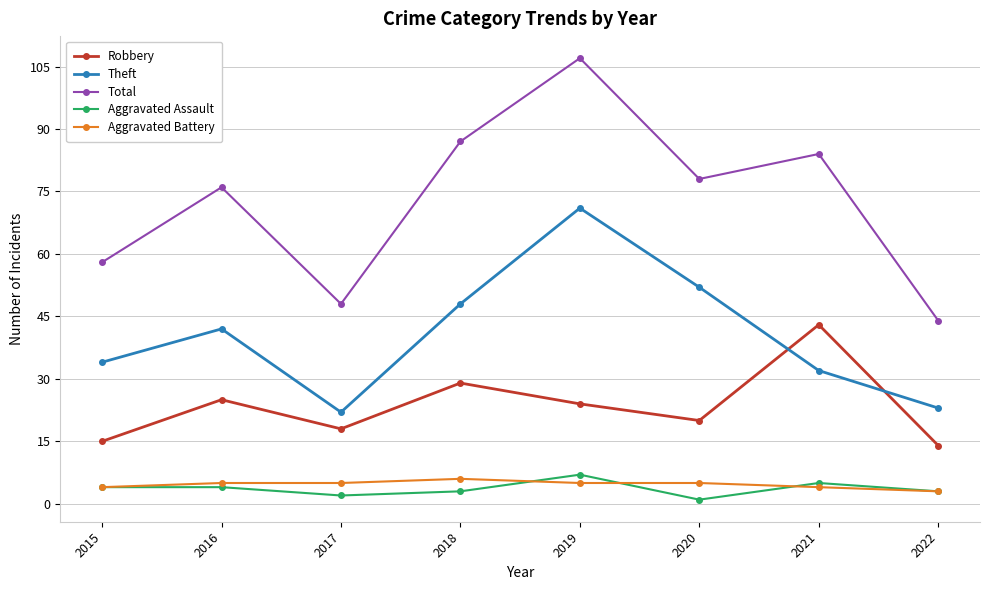

Reading left to right, transcribe all the data shown in this chart.

Robbery: 2015=15	2016=25	2017=18	2018=29	2019=24	2020=20	2021=43	2022=14
Theft: 2015=34	2016=42	2017=22	2018=48	2019=71	2020=52	2021=32	2022=23
Total: 2015=58	2016=76	2017=48	2018=87	2019=107	2020=78	2021=84	2022=44
Aggravated Assault: 2015=4	2016=4	2017=2	2018=3	2019=7	2020=1	2021=5	2022=3
Aggravated Battery: 2015=4	2016=5	2017=5	2018=6	2019=5	2020=5	2021=4	2022=3